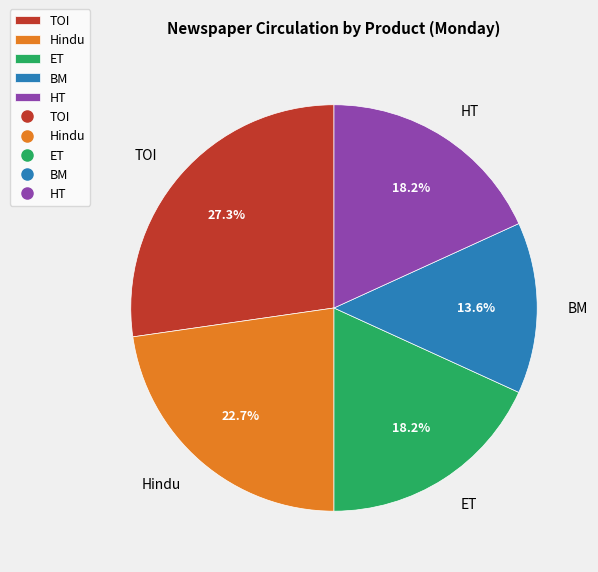

Which slice is the smallest?

BM